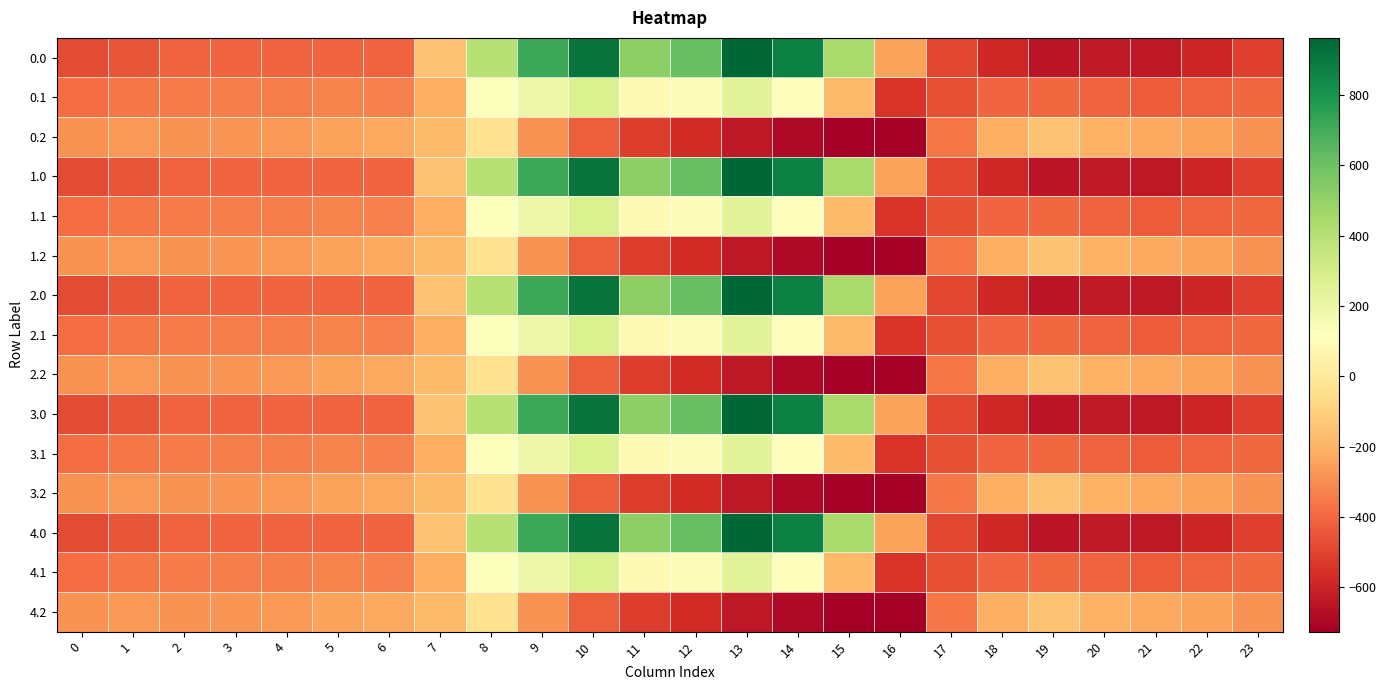

Reading left to right, transcribe all the data shown in this chart.

0.0: 0=-482.0	1=-449.5	2=-410.3	3=-404.4	4=-404.9	5=-403.8	6=-408.0	7=-150.1	8=395.3	9=716.9	10=916.2	11=516.0	12=619.4	13=962.7	14=870.3	15=443.0	16=-250.9	17=-494.8	18=-586.7	19=-649.2	20=-629.9	21=-638.4	22=-592.3	23=-511.3
0.1: 0=-384.6	1=-361.1	2=-347.9	3=-342.7	4=-339.6	5=-325.7	6=-332.2	7=-217.1	8=125.2	9=191.1	10=274.1	11=87.0	12=134.6	13=241.5	14=113.7	15=-173.1	16=-547.3	17=-466.6	18=-405.4	19=-400.2	20=-414.5	21=-432.4	22=-419.9	23=-399.4
0.2: 0=-287.1	1=-272.7	2=-285.5	3=-281.0	4=-274.4	5=-245.0	6=-228.8	7=-176.6	8=-35.3	9=-288.5	10=-423.5	11=-520.6	12=-571.2	13=-640.4	14=-687.4	15=-725.8	16=-726.6	17=-362.4	18=-210.0	19=-151.0	20=-199.2	21=-226.4	22=-247.4	23=-287.5
1.0: 0=-482.0	1=-449.5	2=-410.3	3=-404.4	4=-404.9	5=-403.8	6=-408.0	7=-150.1	8=395.3	9=716.9	10=916.2	11=516.0	12=619.4	13=962.7	14=870.3	15=443.0	16=-250.9	17=-494.8	18=-586.7	19=-649.2	20=-629.9	21=-638.4	22=-592.3	23=-511.3
1.1: 0=-384.6	1=-361.1	2=-347.9	3=-342.7	4=-339.6	5=-325.7	6=-332.2	7=-217.1	8=125.2	9=191.1	10=274.1	11=87.0	12=134.6	13=241.5	14=113.7	15=-173.1	16=-547.3	17=-466.6	18=-405.4	19=-400.2	20=-414.5	21=-432.4	22=-419.9	23=-399.4
1.2: 0=-287.1	1=-272.7	2=-285.5	3=-281.0	4=-274.4	5=-245.0	6=-228.8	7=-176.6	8=-35.3	9=-288.5	10=-423.5	11=-520.6	12=-571.2	13=-640.4	14=-687.4	15=-725.8	16=-726.6	17=-362.4	18=-210.0	19=-151.0	20=-199.2	21=-226.4	22=-247.4	23=-287.5
2.0: 0=-482.0	1=-449.5	2=-410.3	3=-404.4	4=-404.9	5=-403.8	6=-408.0	7=-150.1	8=395.3	9=716.9	10=916.2	11=516.0	12=619.4	13=962.7	14=870.3	15=443.0	16=-250.9	17=-494.8	18=-586.7	19=-649.2	20=-629.9	21=-638.4	22=-592.3	23=-511.3
2.1: 0=-384.6	1=-361.1	2=-347.9	3=-342.7	4=-339.6	5=-325.7	6=-332.2	7=-217.1	8=125.2	9=191.1	10=274.1	11=87.0	12=134.6	13=241.5	14=113.7	15=-173.1	16=-547.3	17=-466.6	18=-405.4	19=-400.2	20=-414.5	21=-432.4	22=-419.9	23=-399.4
2.2: 0=-287.1	1=-272.7	2=-285.5	3=-281.0	4=-274.4	5=-245.0	6=-228.8	7=-176.6	8=-35.3	9=-288.5	10=-423.5	11=-520.6	12=-571.2	13=-640.4	14=-687.4	15=-725.8	16=-726.6	17=-362.4	18=-210.0	19=-151.0	20=-199.2	21=-226.4	22=-247.4	23=-287.5
3.0: 0=-482.0	1=-449.5	2=-410.3	3=-404.4	4=-404.9	5=-403.8	6=-408.0	7=-150.1	8=395.3	9=716.9	10=916.2	11=516.0	12=619.4	13=962.7	14=870.3	15=443.0	16=-250.9	17=-494.8	18=-586.7	19=-649.2	20=-629.9	21=-638.4	22=-592.3	23=-511.3
3.1: 0=-384.6	1=-361.1	2=-347.9	3=-342.7	4=-339.6	5=-325.7	6=-332.2	7=-217.1	8=125.2	9=191.1	10=274.1	11=87.0	12=134.6	13=241.5	14=113.7	15=-173.1	16=-547.3	17=-466.6	18=-405.4	19=-400.2	20=-414.5	21=-432.4	22=-419.9	23=-399.4
3.2: 0=-287.1	1=-272.7	2=-285.5	3=-281.0	4=-274.4	5=-245.0	6=-228.8	7=-176.6	8=-35.3	9=-288.5	10=-423.5	11=-520.6	12=-571.2	13=-640.4	14=-687.4	15=-725.8	16=-726.6	17=-362.4	18=-210.0	19=-151.0	20=-199.2	21=-226.4	22=-247.4	23=-287.5
4.0: 0=-482.0	1=-449.5	2=-410.3	3=-404.4	4=-404.9	5=-403.8	6=-408.0	7=-150.1	8=395.3	9=716.9	10=916.2	11=516.0	12=619.4	13=962.7	14=870.3	15=443.0	16=-250.9	17=-494.8	18=-586.7	19=-649.2	20=-629.9	21=-638.4	22=-592.3	23=-511.3
4.1: 0=-384.6	1=-361.1	2=-347.9	3=-342.7	4=-339.6	5=-325.7	6=-332.2	7=-217.1	8=125.2	9=191.1	10=274.1	11=87.0	12=134.6	13=241.5	14=113.7	15=-173.1	16=-547.3	17=-466.6	18=-405.4	19=-400.2	20=-414.5	21=-432.4	22=-419.9	23=-399.4
4.2: 0=-287.1	1=-272.7	2=-285.5	3=-281.0	4=-274.4	5=-245.0	6=-228.8	7=-176.6	8=-35.3	9=-288.5	10=-423.5	11=-520.6	12=-571.2	13=-640.4	14=-687.4	15=-725.8	16=-726.6	17=-362.4	18=-210.0	19=-151.0	20=-199.2	21=-226.4	22=-247.4	23=-287.5